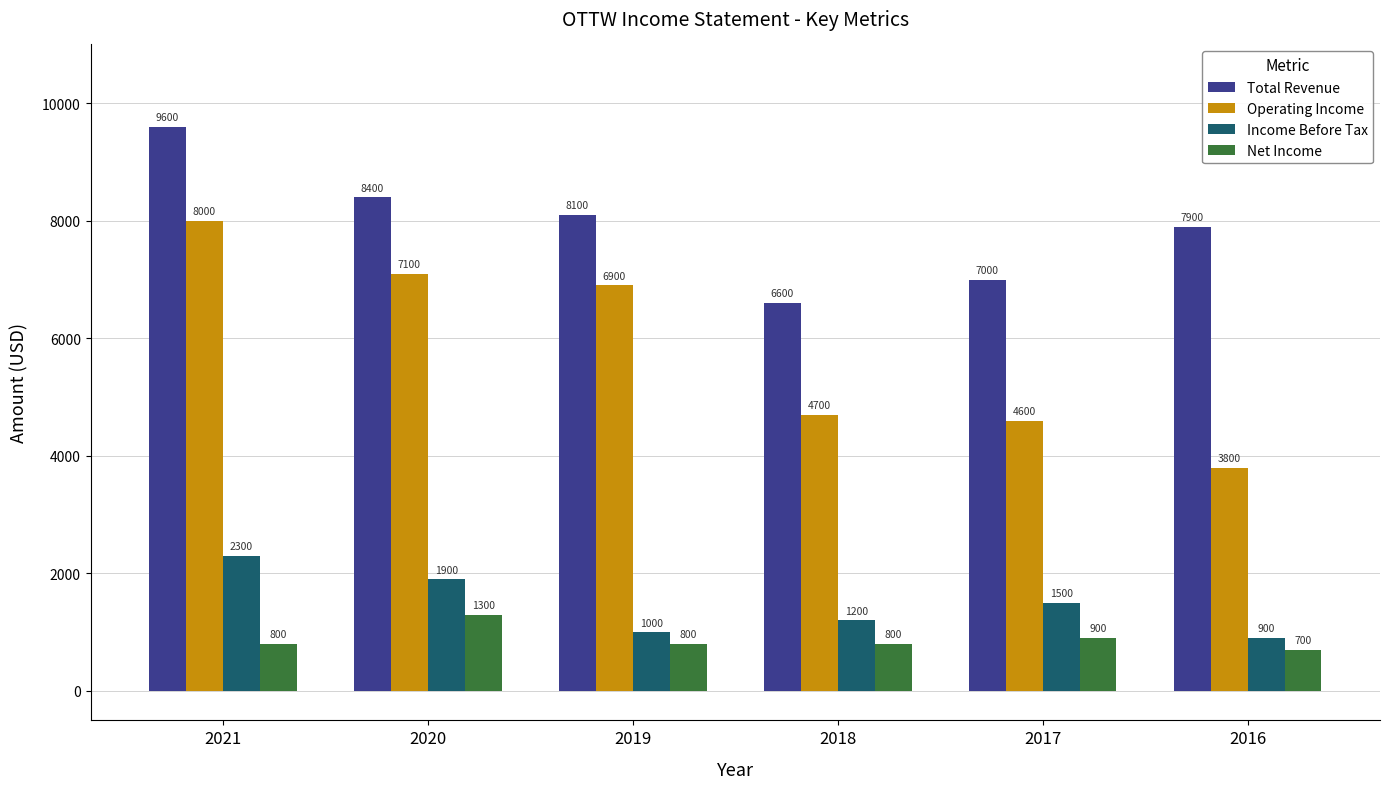

What is the sum of all Income Before Tax values?

8800